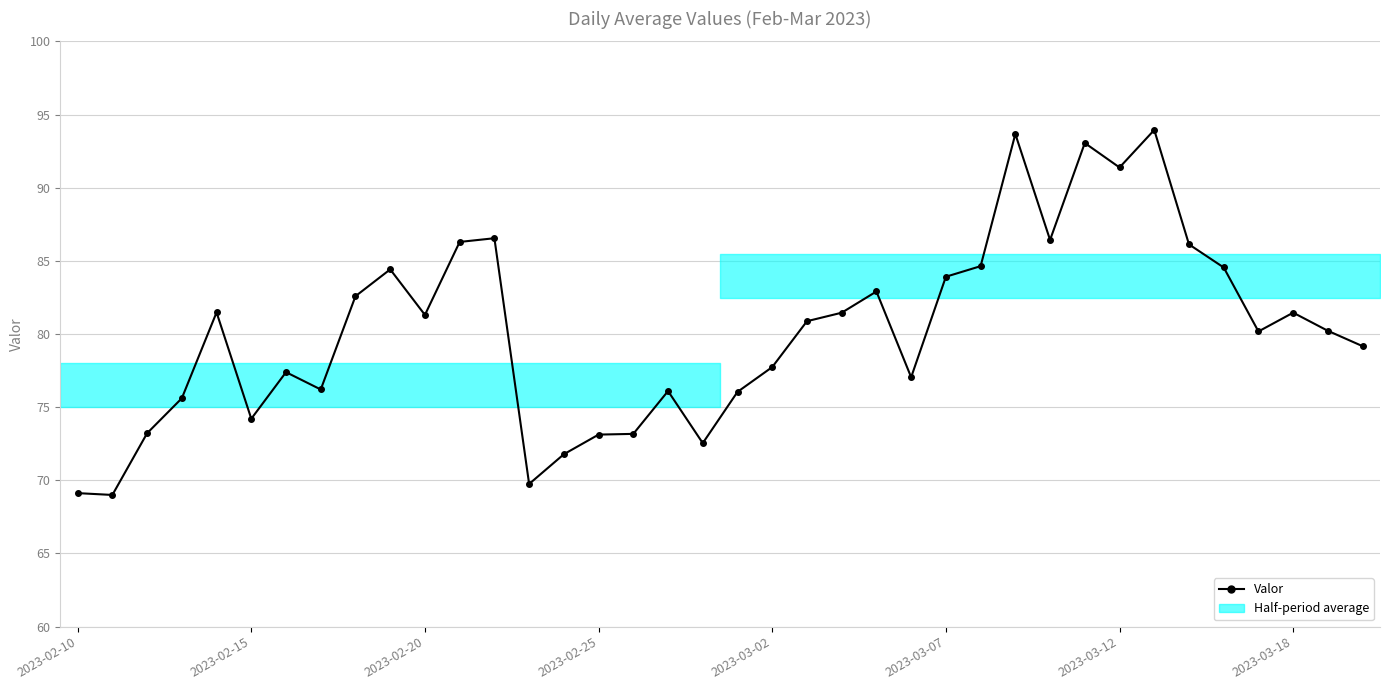

What is the difference between the maximum and minimum values?

24.9